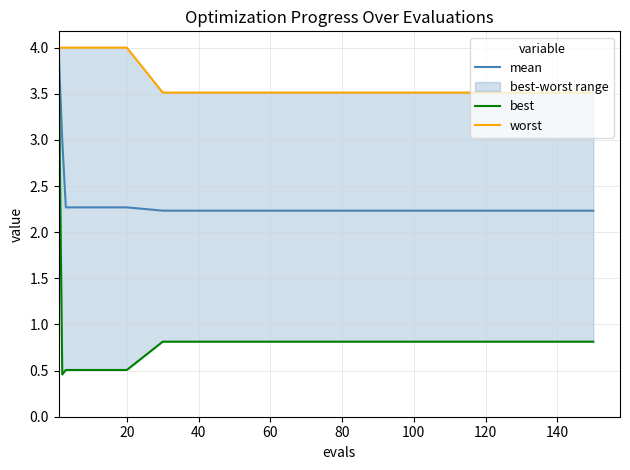

Does the chart display data point markers on the line(s)?

No